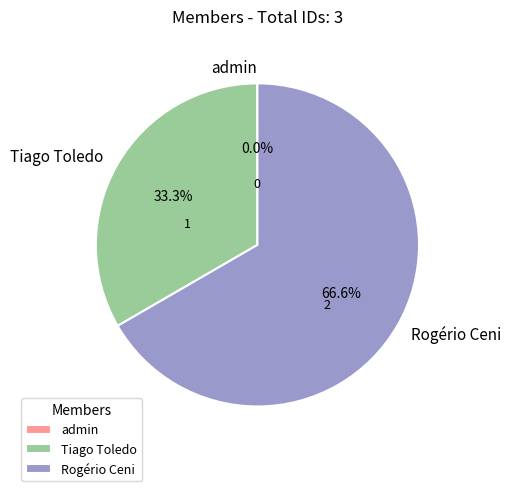

What portion of the pie excludes Tiago Toledo?

66.7%